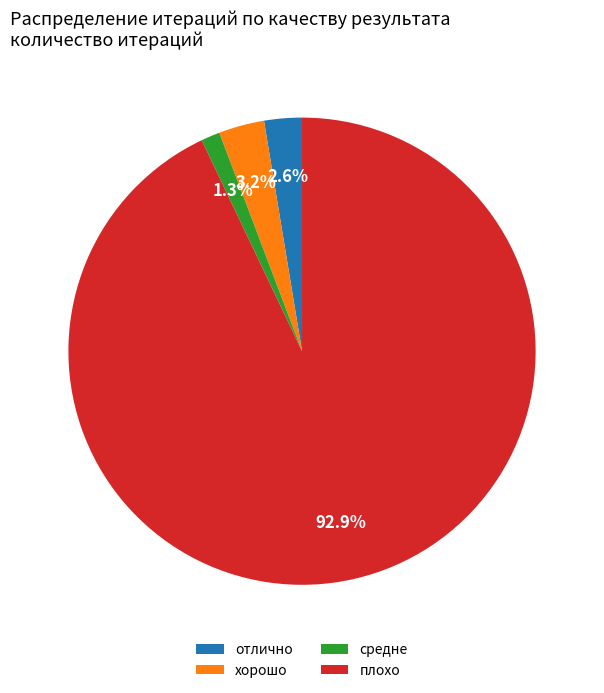

The хорошо slice represents 11% of the pie. True or false?

False